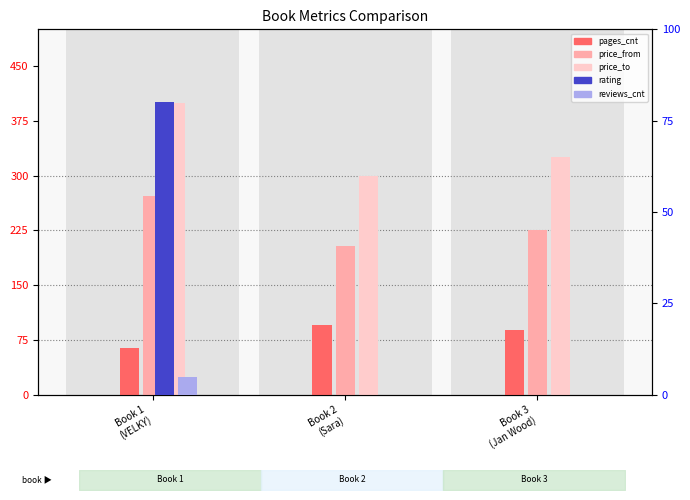

Rank the series by their maximum value, from lowest to highest.

reviews_cnt, rating, pages_cnt, price_from, price_to